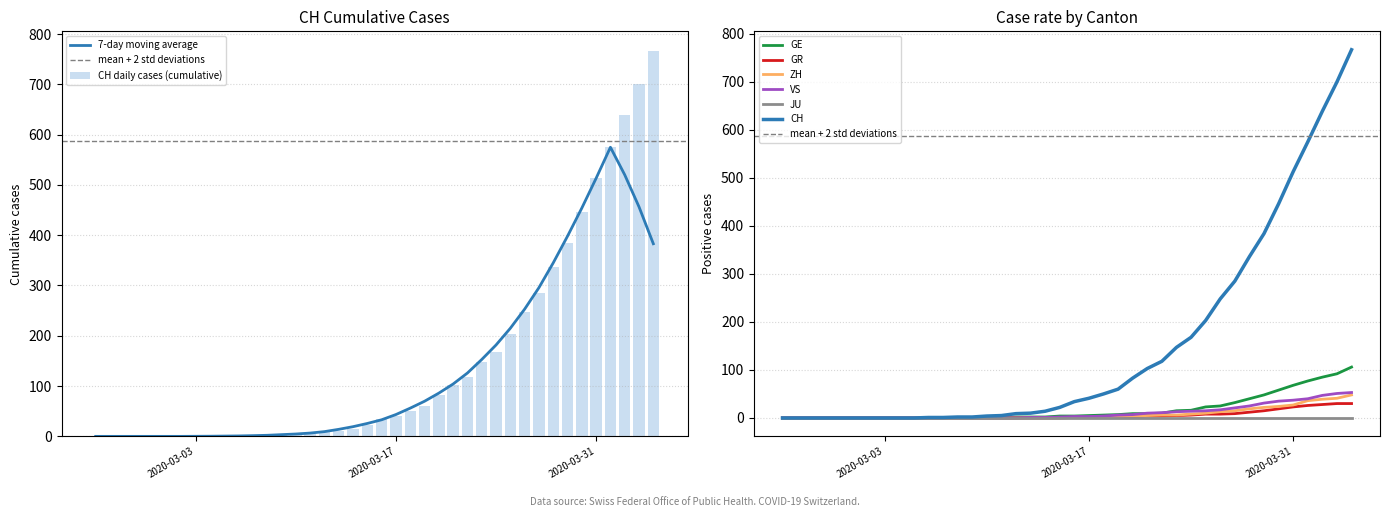

What is the sum of all CH daily cases (cumulative) values?

5970